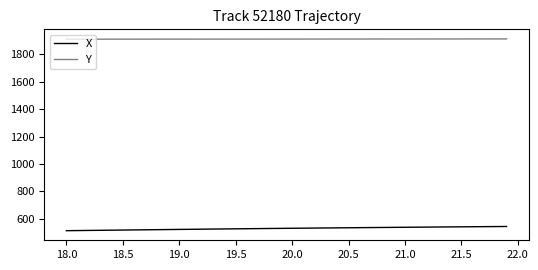

Rank the series by their average value, from highest to lowest.

Y, X